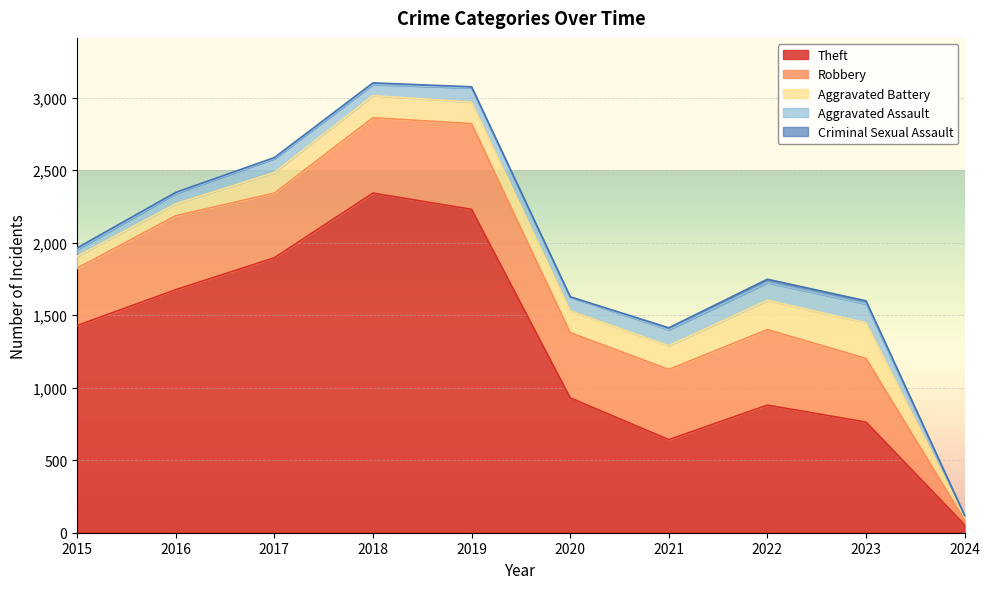

What is the maximum value shown in the chart?

2342